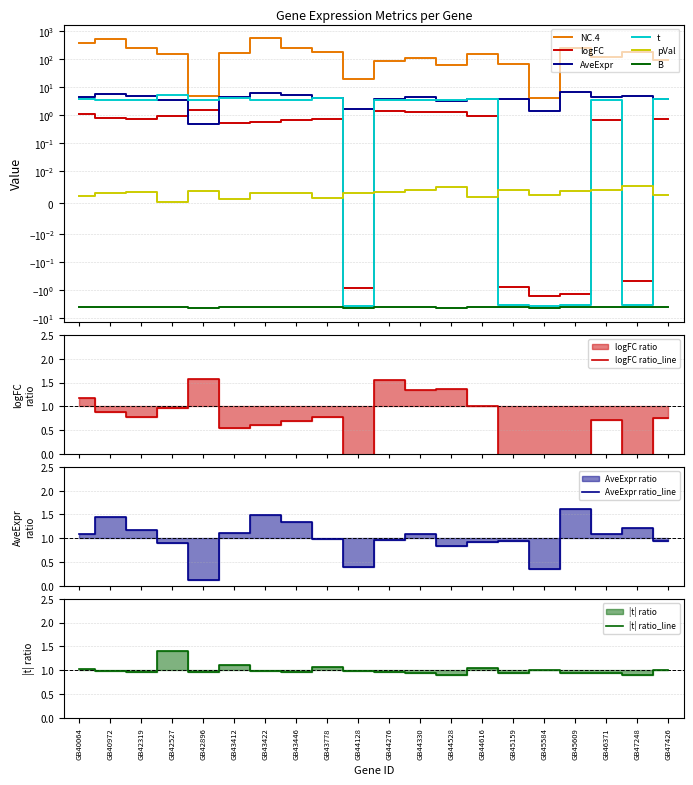

Reading right to left, list all the values displayed in this chart.

NC.4: GB47426=91.0	GB47248=175.0	GB46371=121.0	GB45609=247.0	GB45584=4.0	GB45159=64.0	GB44616=153.0	GB44528=63.0	GB44330=107.0	GB44276=86.0	GB44128=20.0	GB43778=170.0	GB43446=236.0	GB43422=545.0	GB43412=163.0	GB42896=5.0	GB42527=148.0	GB42319=243.0	GB40972=525.0	GB40064=384.0
logFC: GB47426=0.7	GB47248=-0.5	GB46371=0.7	GB45609=-1.3	GB45584=-1.6	GB45159=-0.8	GB44616=0.9	GB44528=1.3	GB44330=1.3	GB44276=1.5	GB44128=-0.9	GB43778=0.7	GB43446=0.7	GB43422=0.6	GB43412=0.5	GB42896=1.5	GB42527=0.9	GB42319=0.7	GB40972=0.8	GB40064=1.1
AveExpr: GB47426=3.8	GB47248=4.9	GB46371=4.4	GB45609=6.5	GB45584=1.4	GB45159=3.8	GB44616=3.7	GB44528=3.3	GB44330=4.4	GB44276=3.8	GB44128=1.6	GB43778=4.0	GB43446=5.4	GB43422=6.0	GB43412=4.4	GB42896=0.5	GB42527=3.6	GB42319=4.7	GB40972=5.9	GB40064=4.4
t: GB47426=3.7	GB47248=-3.3	GB46371=3.5	GB45609=-3.5	GB45584=-3.7	GB45159=-3.5	GB44616=3.8	GB44528=3.3	GB44330=3.5	GB44276=3.5	GB44128=-3.6	GB43778=3.9	GB43446=3.6	GB43422=3.6	GB43412=4.1	GB42896=3.5	GB42527=5.2	GB42319=3.5	GB40972=3.6	GB40064=3.8
pVal: GB47426=0.0	GB47248=0.0	GB46371=0.0	GB45609=0.0	GB45584=0.0	GB45159=0.0	GB44616=0.0	GB44528=0.0	GB44330=0.0	GB44276=0.0	GB44128=0.0	GB43778=0.0	GB43446=0.0	GB43422=0.0	GB43412=0.0	GB42896=0.0	GB42527=0.0	GB42319=0.0	GB40972=0.0	GB40064=0.0
B: GB47426=-4.0	GB47248=-4.0	GB46371=-4.0	GB45609=-4.0	GB45584=-4.3	GB45159=-4.1	GB44616=-4.0	GB44528=-4.2	GB44330=-4.0	GB44276=-4.0	GB44128=-4.3	GB43778=-3.9	GB43446=-3.9	GB43422=-3.9	GB43412=-3.8	GB42896=-4.4	GB42527=-3.8	GB42319=-3.9	GB40972=-3.9	GB40064=-3.9